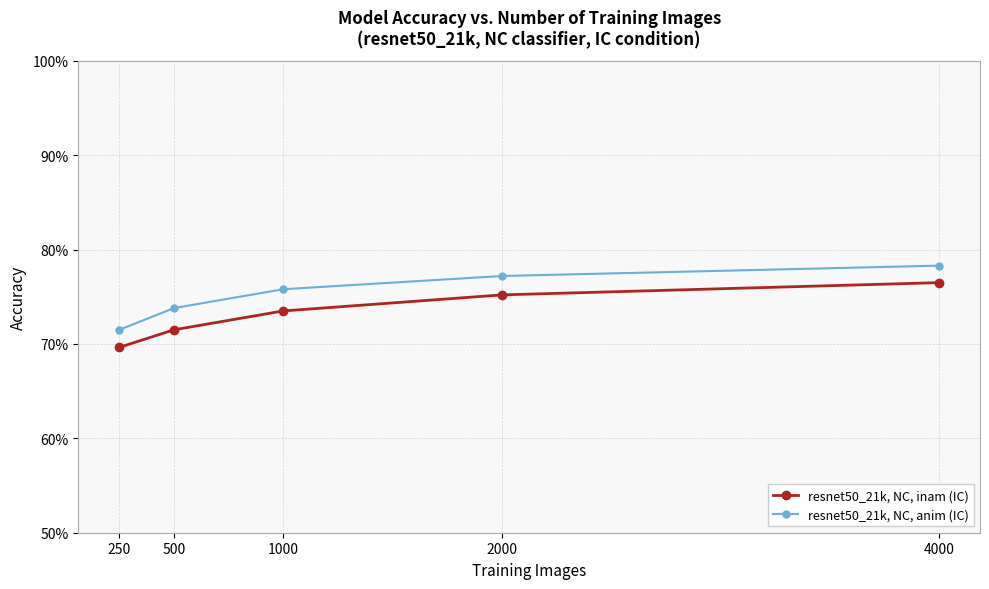

At which category is the sum across all series the highest?

4000